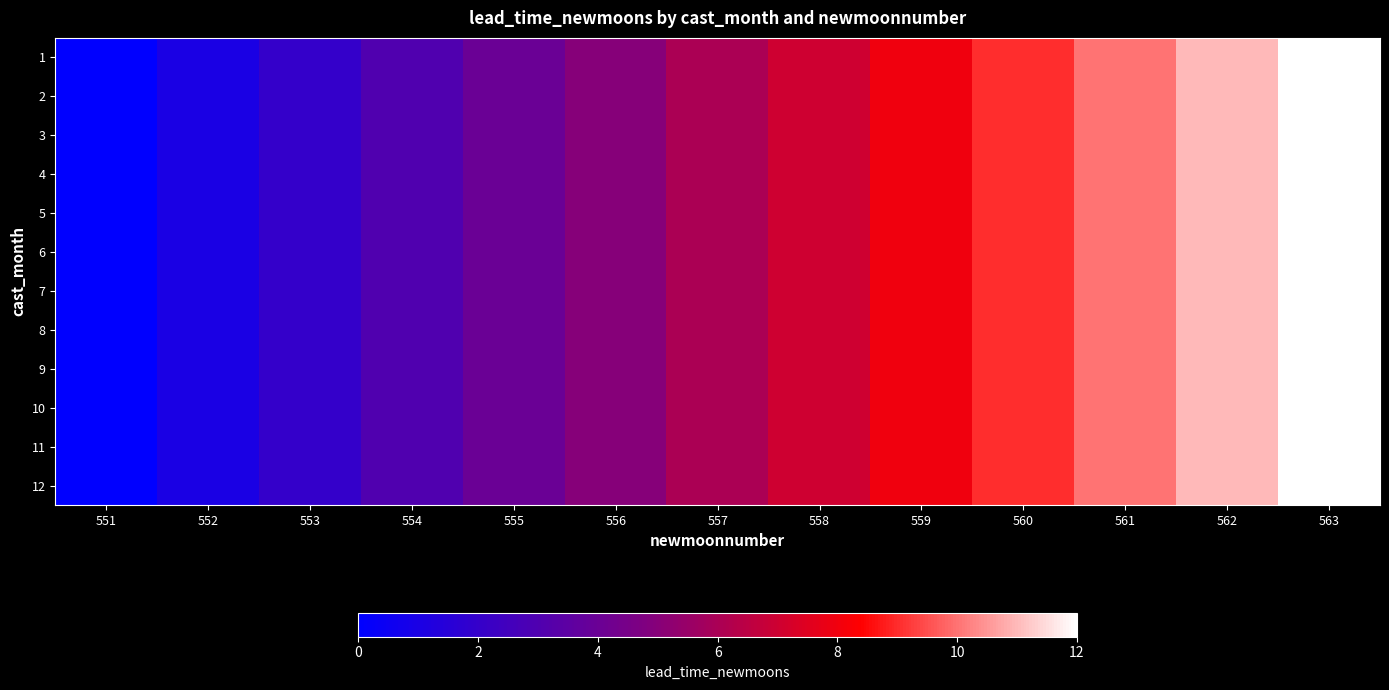

Reading right to left, extract all data points from this chart.

1: 563=12	562=11	561=10	560=9	559=8	558=7	557=6	556=5	555=4	554=3	553=2	552=1	551=0
2: 563=12	562=11	561=10	560=9	559=8	558=7	557=6	556=5	555=4	554=3	553=2	552=1	551=0
3: 563=12	562=11	561=10	560=9	559=8	558=7	557=6	556=5	555=4	554=3	553=2	552=1	551=0
4: 563=12	562=11	561=10	560=9	559=8	558=7	557=6	556=5	555=4	554=3	553=2	552=1	551=0
5: 563=12	562=11	561=10	560=9	559=8	558=7	557=6	556=5	555=4	554=3	553=2	552=1	551=0
6: 563=12	562=11	561=10	560=9	559=8	558=7	557=6	556=5	555=4	554=3	553=2	552=1	551=0
7: 563=12	562=11	561=10	560=9	559=8	558=7	557=6	556=5	555=4	554=3	553=2	552=1	551=0
8: 563=12	562=11	561=10	560=9	559=8	558=7	557=6	556=5	555=4	554=3	553=2	552=1	551=0
9: 563=12	562=11	561=10	560=9	559=8	558=7	557=6	556=5	555=4	554=3	553=2	552=1	551=0
10: 563=12	562=11	561=10	560=9	559=8	558=7	557=6	556=5	555=4	554=3	553=2	552=1	551=0
11: 563=12	562=11	561=10	560=9	559=8	558=7	557=6	556=5	555=4	554=3	553=2	552=1	551=0
12: 563=12	562=11	561=10	560=9	559=8	558=7	557=6	556=5	555=4	554=3	553=2	552=1	551=0